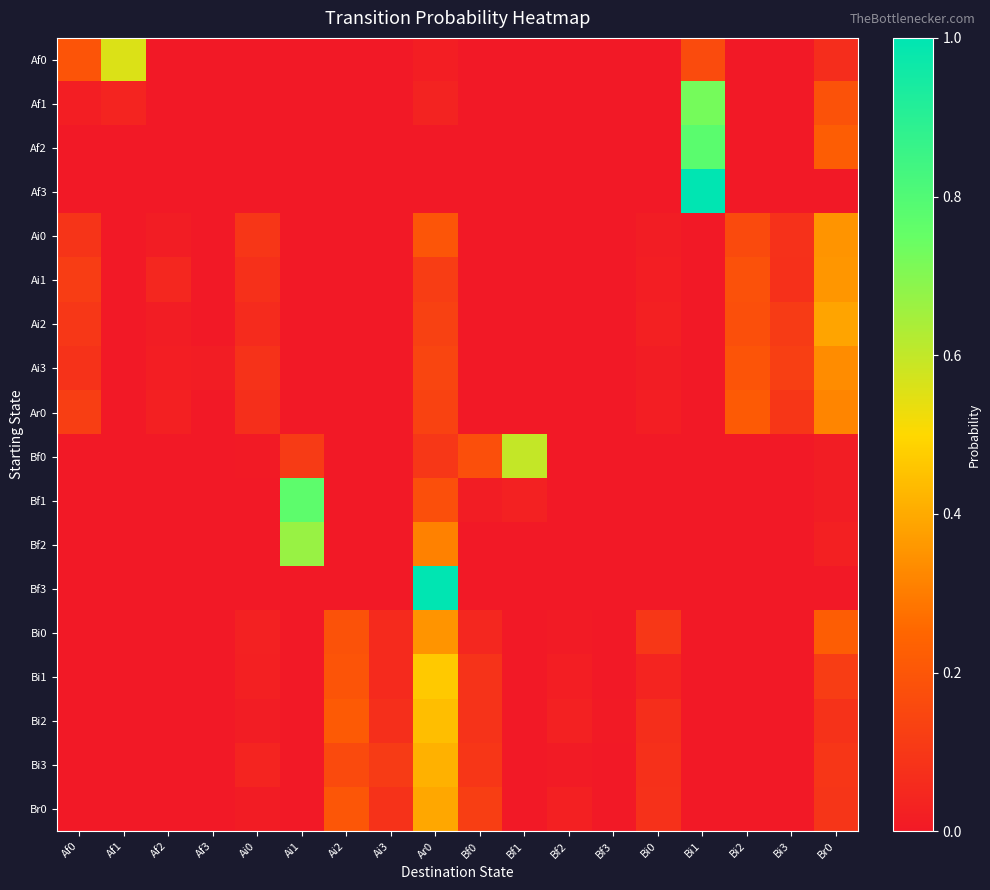

Reading left to right, list all the values displayed in this chart.

Af0: Af0=0.2	Af1=0.6	Af2=0.0	Af3=0.0	Ai0=0.0	Ai1=0.0	Ai2=0.0	Ai3=0.0	Ar0=0.0	Bf0=0.0	Bf1=0.0	Bf2=0.0	Bf3=0.0	Bi0=0.0	Bi1=0.2	Bi2=0.0	Bi3=0.0	Br0=0.1
Af1: Af0=0.0	Af1=0.0	Af2=0.0	Af3=0.0	Ai0=0.0	Ai1=0.0	Ai2=0.0	Ai3=0.0	Ar0=0.0	Bf0=0.0	Bf1=0.0	Bf2=0.0	Bf3=0.0	Bi0=0.0	Bi1=0.7	Bi2=0.0	Bi3=0.0	Br0=0.2
Af2: Af0=0.0	Af1=0.0	Af2=0.0	Af3=0.0	Ai0=0.0	Ai1=0.0	Ai2=0.0	Ai3=0.0	Ar0=0.0	Bf0=0.0	Bf1=0.0	Bf2=0.0	Bf3=0.0	Bi0=0.0	Bi1=0.8	Bi2=0.0	Bi3=0.0	Br0=0.2
Af3: Af0=0.0	Af1=0.0	Af2=0.0	Af3=0.0	Ai0=0.0	Ai1=0.0	Ai2=0.0	Ai3=0.0	Ar0=0.0	Bf0=0.0	Bf1=0.0	Bf2=0.0	Bf3=0.0	Bi0=0.0	Bi1=1.0	Bi2=0.0	Bi3=0.0	Br0=0.0
Ai0: Af0=0.1	Af1=0.0	Af2=0.0	Af3=0.0	Ai0=0.1	Ai1=0.0	Ai2=0.0	Ai3=0.0	Ar0=0.2	Bf0=0.0	Bf1=0.0	Bf2=0.0	Bf3=0.0	Bi0=0.0	Bi1=0.0	Bi2=0.2	Bi3=0.1	Br0=0.4
Ai1: Af0=0.1	Af1=0.0	Af2=0.0	Af3=0.0	Ai0=0.1	Ai1=0.0	Ai2=0.0	Ai3=0.0	Ar0=0.1	Bf0=0.0	Bf1=0.0	Bf2=0.0	Bf3=0.0	Bi0=0.0	Bi1=0.0	Bi2=0.2	Bi3=0.1	Br0=0.4
Ai2: Af0=0.1	Af1=0.0	Af2=0.0	Af3=0.0	Ai0=0.1	Ai1=0.0	Ai2=0.0	Ai3=0.0	Ar0=0.1	Bf0=0.0	Bf1=0.0	Bf2=0.0	Bf3=0.0	Bi0=0.0	Bi1=0.0	Bi2=0.2	Bi3=0.1	Br0=0.4
Ai3: Af0=0.1	Af1=0.0	Af2=0.0	Af3=0.0	Ai0=0.1	Ai1=0.0	Ai2=0.0	Ai3=0.0	Ar0=0.1	Bf0=0.0	Bf1=0.0	Bf2=0.0	Bf3=0.0	Bi0=0.0	Bi1=0.0	Bi2=0.2	Bi3=0.1	Br0=0.3
Ar0: Af0=0.1	Af1=0.0	Af2=0.0	Af3=0.0	Ai0=0.1	Ai1=0.0	Ai2=0.0	Ai3=0.0	Ar0=0.1	Bf0=0.0	Bf1=0.0	Bf2=0.0	Bf3=0.0	Bi0=0.0	Bi1=0.0	Bi2=0.2	Bi3=0.1	Br0=0.3
Bf0: Af0=0.0	Af1=0.0	Af2=0.0	Af3=0.0	Ai0=0.0	Ai1=0.1	Ai2=0.0	Ai3=0.0	Ar0=0.1	Bf0=0.2	Bf1=0.6	Bf2=0.0	Bf3=0.0	Bi0=0.0	Bi1=0.0	Bi2=0.0	Bi3=0.0	Br0=0.0
Bf1: Af0=0.0	Af1=0.0	Af2=0.0	Af3=0.0	Ai0=0.0	Ai1=0.8	Ai2=0.0	Ai3=0.0	Ar0=0.2	Bf0=0.0	Bf1=0.0	Bf2=0.0	Bf3=0.0	Bi0=0.0	Bi1=0.0	Bi2=0.0	Bi3=0.0	Br0=0.0
Bf2: Af0=0.0	Af1=0.0	Af2=0.0	Af3=0.0	Ai0=0.0	Ai1=0.7	Ai2=0.0	Ai3=0.0	Ar0=0.3	Bf0=0.0	Bf1=0.0	Bf2=0.0	Bf3=0.0	Bi0=0.0	Bi1=0.0	Bi2=0.0	Bi3=0.0	Br0=0.0
Bf3: Af0=0.0	Af1=0.0	Af2=0.0	Af3=0.0	Ai0=0.0	Ai1=0.0	Ai2=0.0	Ai3=0.0	Ar0=1.0	Bf0=0.0	Bf1=0.0	Bf2=0.0	Bf3=0.0	Bi0=0.0	Bi1=0.0	Bi2=0.0	Bi3=0.0	Br0=0.0
Bi0: Af0=0.0	Af1=0.0	Af2=0.0	Af3=0.0	Ai0=0.0	Ai1=0.0	Ai2=0.2	Ai3=0.1	Ar0=0.4	Bf0=0.0	Bf1=0.0	Bf2=0.0	Bf3=0.0	Bi0=0.1	Bi1=0.0	Bi2=0.0	Bi3=0.0	Br0=0.2
Bi1: Af0=0.0	Af1=0.0	Af2=0.0	Af3=0.0	Ai0=0.0	Ai1=0.0	Ai2=0.2	Ai3=0.1	Ar0=0.5	Bf0=0.1	Bf1=0.0	Bf2=0.0	Bf3=0.0	Bi0=0.0	Bi1=0.0	Bi2=0.0	Bi3=0.0	Br0=0.1
Bi2: Af0=0.0	Af1=0.0	Af2=0.0	Af3=0.0	Ai0=0.0	Ai1=0.0	Ai2=0.2	Ai3=0.1	Ar0=0.4	Bf0=0.1	Bf1=0.0	Bf2=0.0	Bf3=0.0	Bi0=0.1	Bi1=0.0	Bi2=0.0	Bi3=0.0	Br0=0.1
Bi3: Af0=0.0	Af1=0.0	Af2=0.0	Af3=0.0	Ai0=0.0	Ai1=0.0	Ai2=0.2	Ai3=0.1	Ar0=0.4	Bf0=0.1	Bf1=0.0	Bf2=0.0	Bf3=0.0	Bi0=0.1	Bi1=0.0	Bi2=0.0	Bi3=0.0	Br0=0.1
Br0: Af0=0.0	Af1=0.0	Af2=0.0	Af3=0.0	Ai0=0.0	Ai1=0.0	Ai2=0.2	Ai3=0.1	Ar0=0.4	Bf0=0.1	Bf1=0.0	Bf2=0.0	Bf3=0.0	Bi0=0.1	Bi1=0.0	Bi2=0.0	Bi3=0.0	Br0=0.1